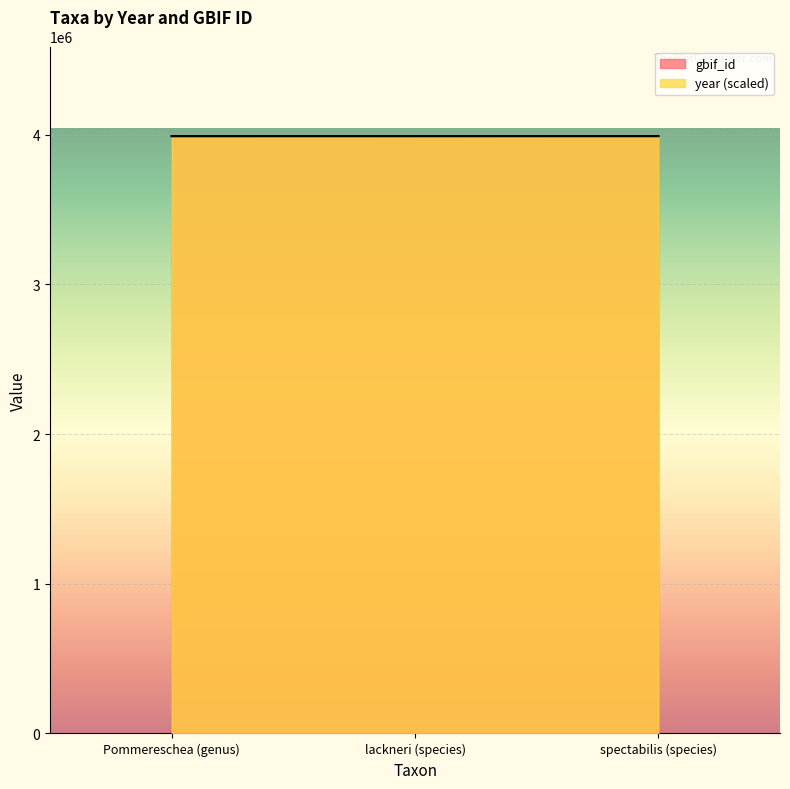

How many lines are shown in the chart?

2